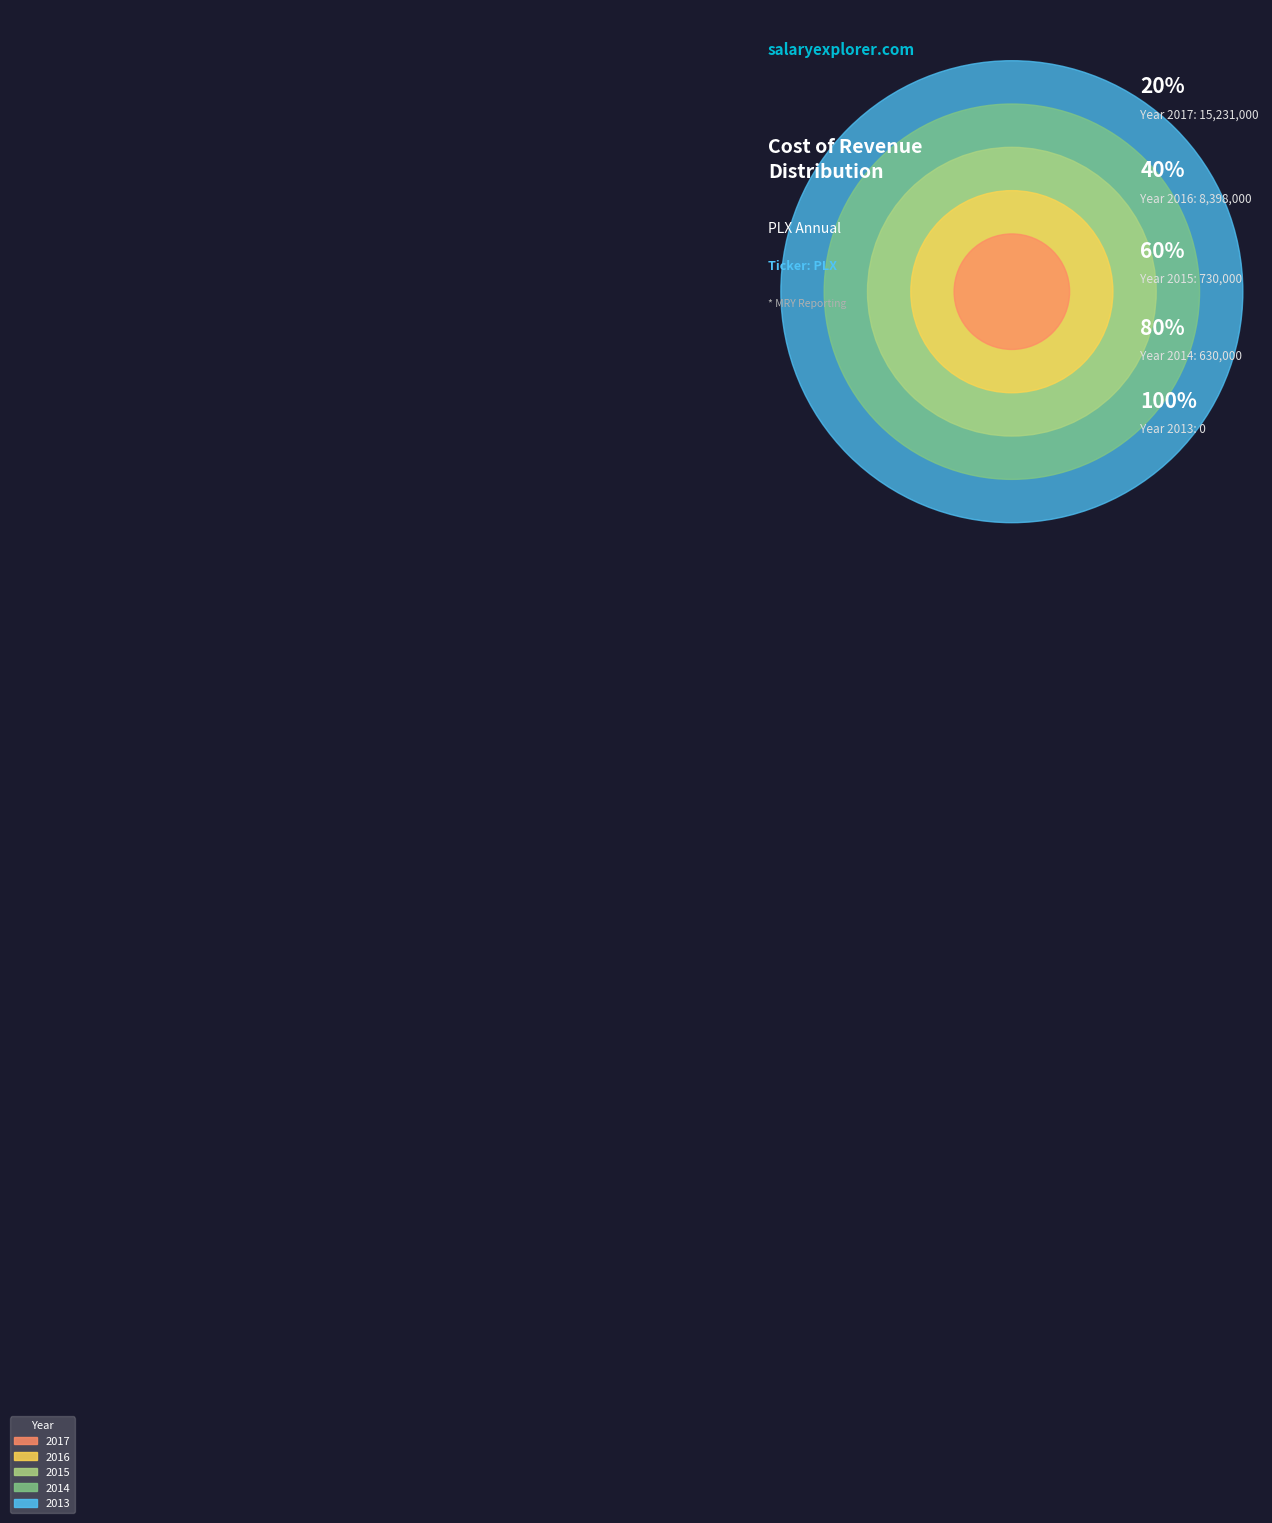

Combined, do 2015 and 2014 account for over 50%?

No